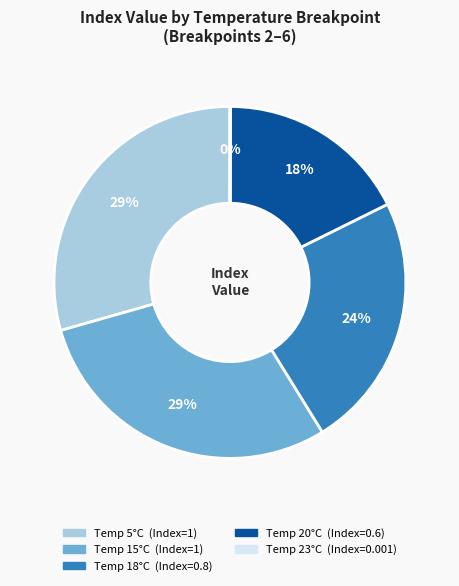

To the nearest percent, what is the difference between the largest and smallest slice percentages?

29%